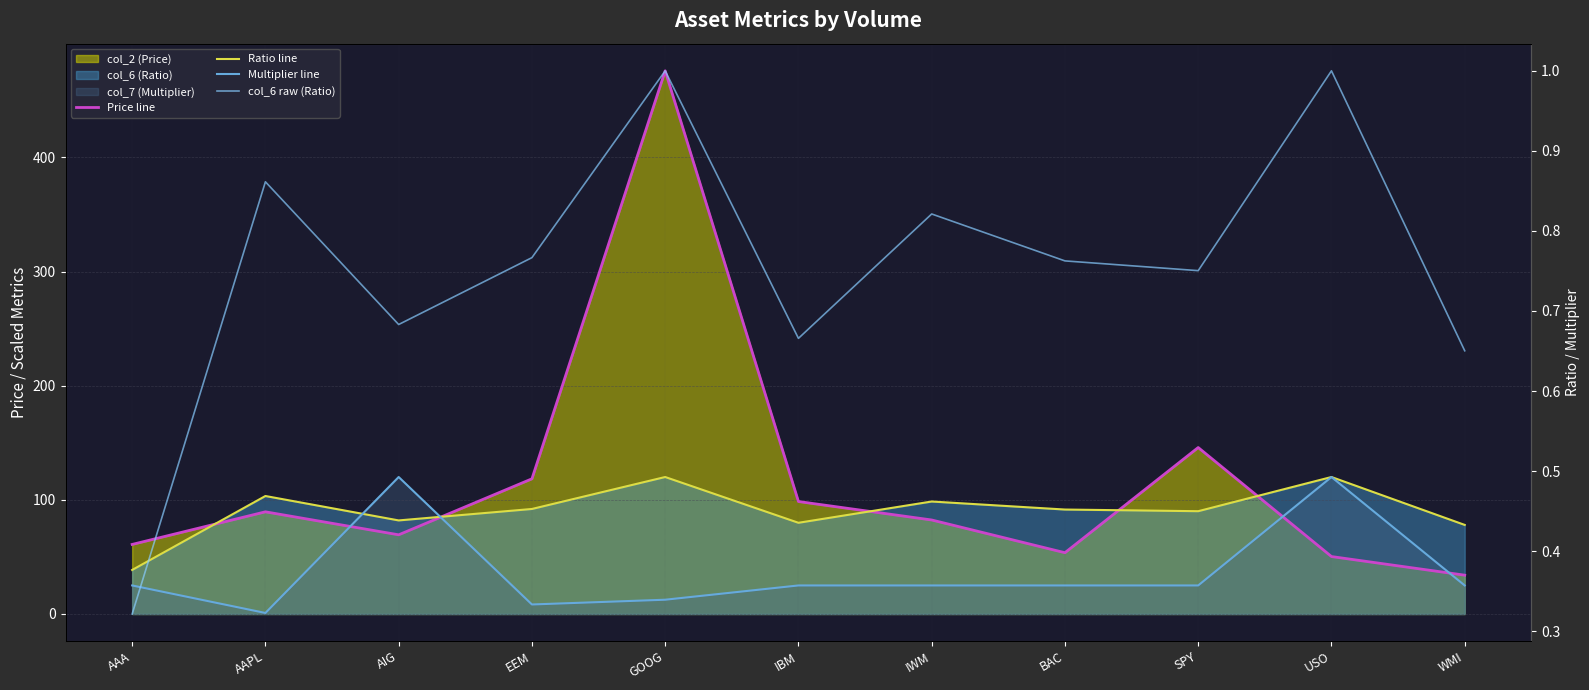

Between which two adjacent categories do Multiplier line and Ratio line first intersect?

AAPL and AIG